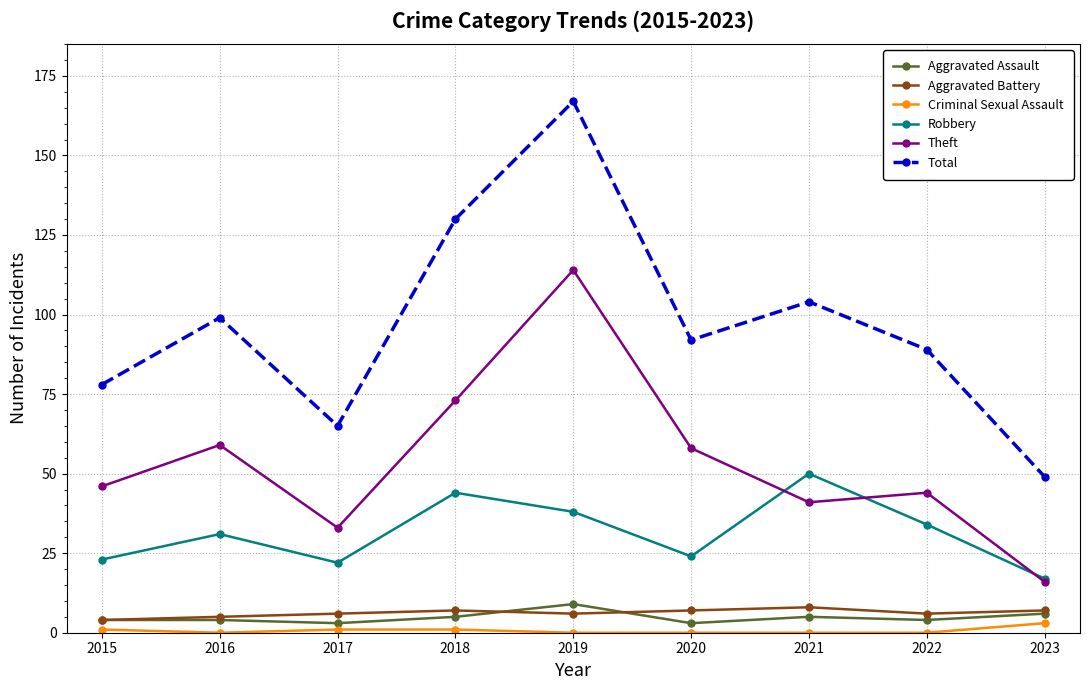

Is it true that Total equals 49 at 2023?

True